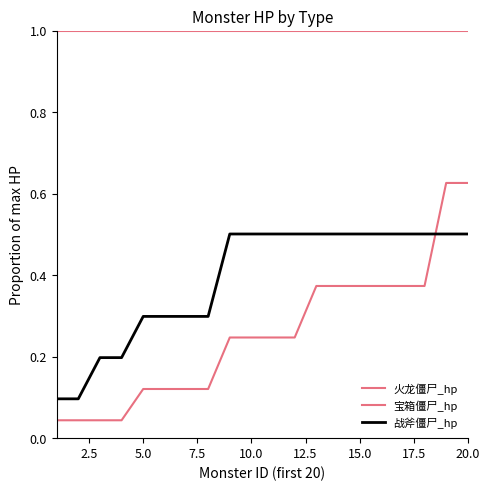

True or false: 火龙僵尸_hp and 宝箱僵尸_hp cross at least once.

False